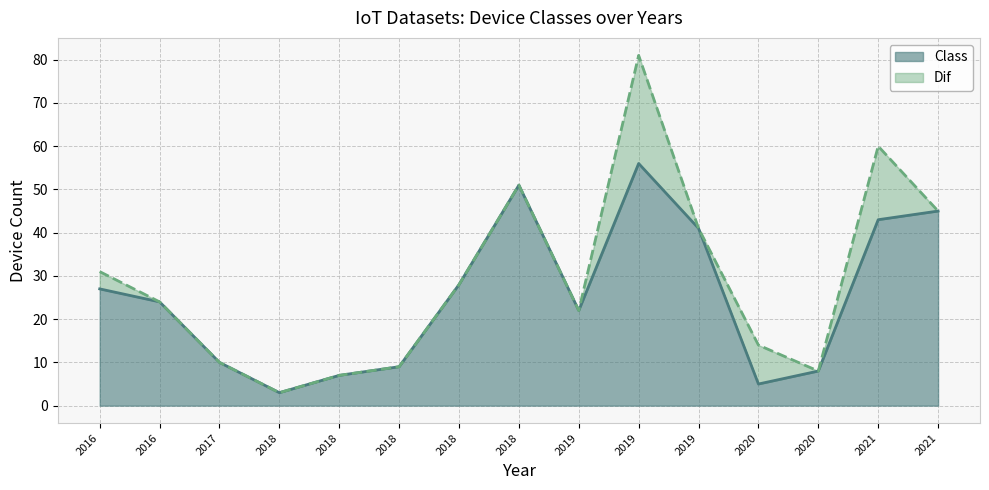

What is the difference between the maximum and minimum values in the Class series?

53